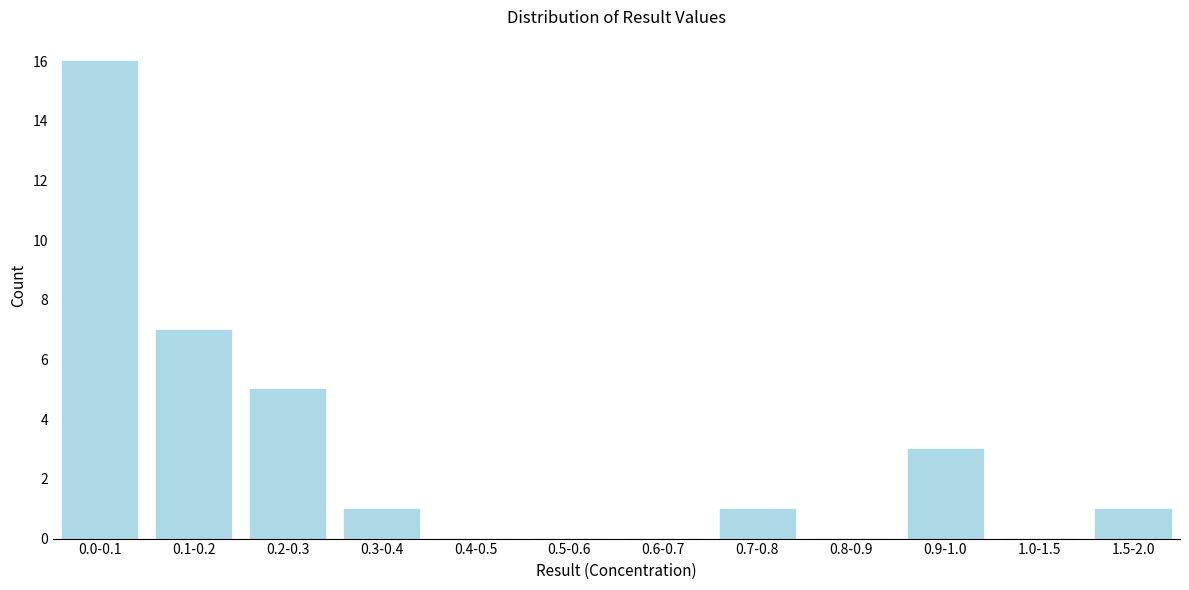

Reading left to right, what are all the values shown in this chart?

0.0-0.1=16	0.1-0.2=7	0.2-0.3=5	0.3-0.4=1	0.4-0.5=0	0.5-0.6=0	0.6-0.7=0	0.7-0.8=1	0.8-0.9=0	0.9-1.0=3	1.0-1.5=0	1.5-2.0=1